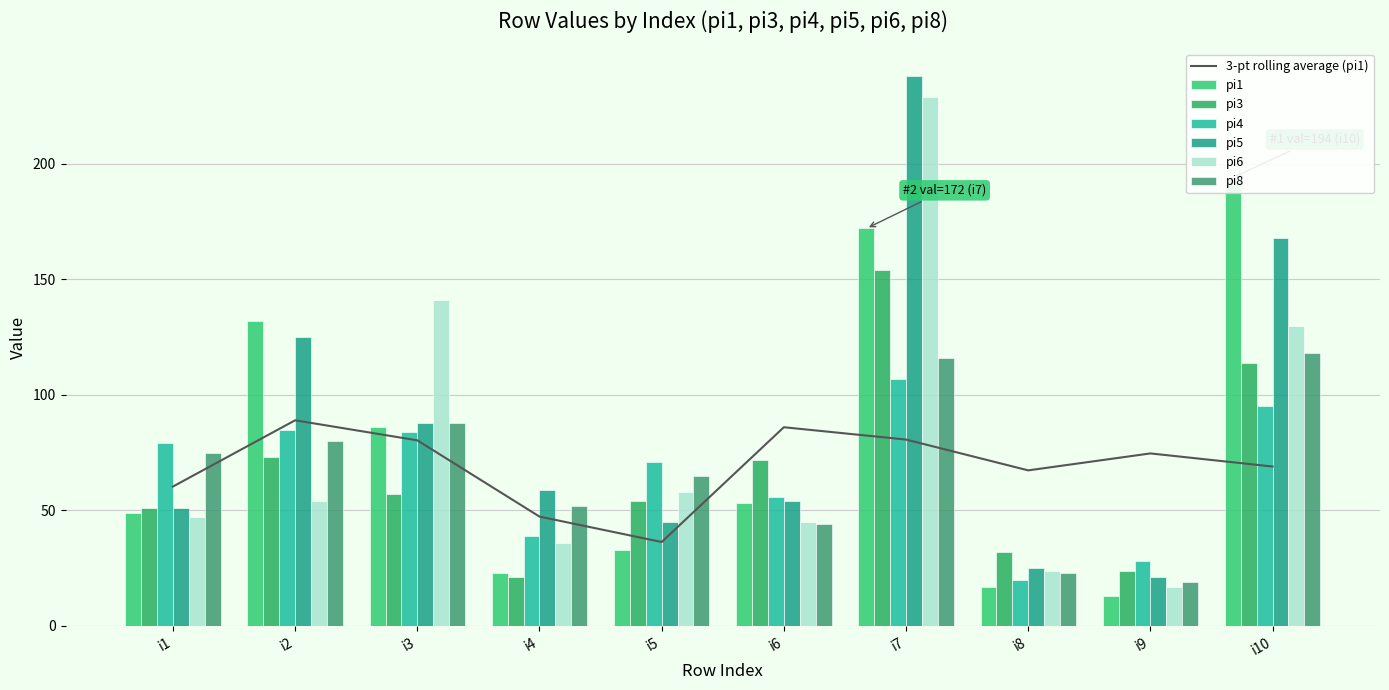

At i3, list the series in order from largest to smallest.

pi6, pi5, pi8, pi1, pi4, pi3